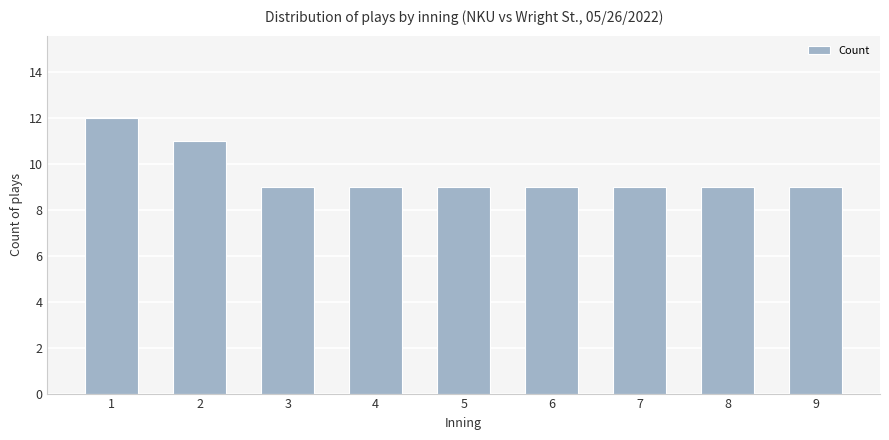

Reading left to right, transcribe all the data shown in this chart.

1=12	2=11	3=9	4=9	5=9	6=9	7=9	8=9	9=9